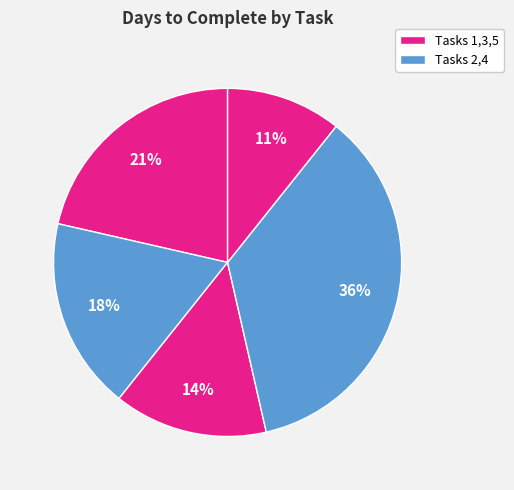

How many slices are in this pie chart?

5